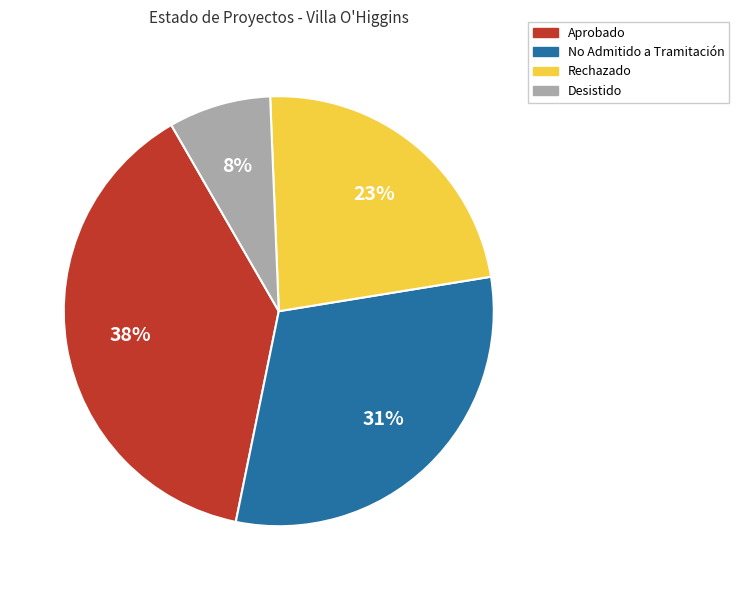

To the nearest percent, what portion does Aprobado represent?

38%